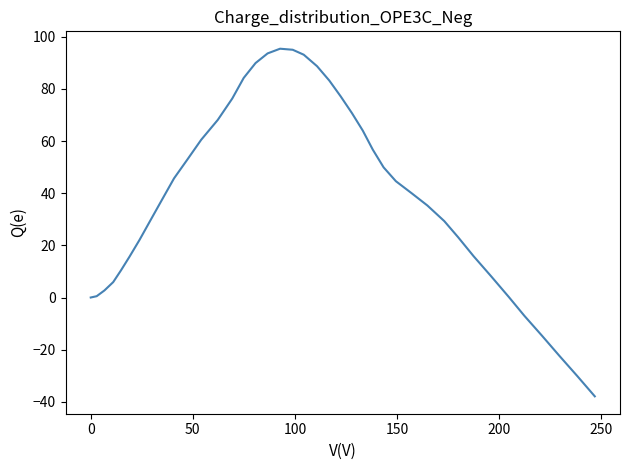

What is the difference between the maximum and minimum values?

133.3